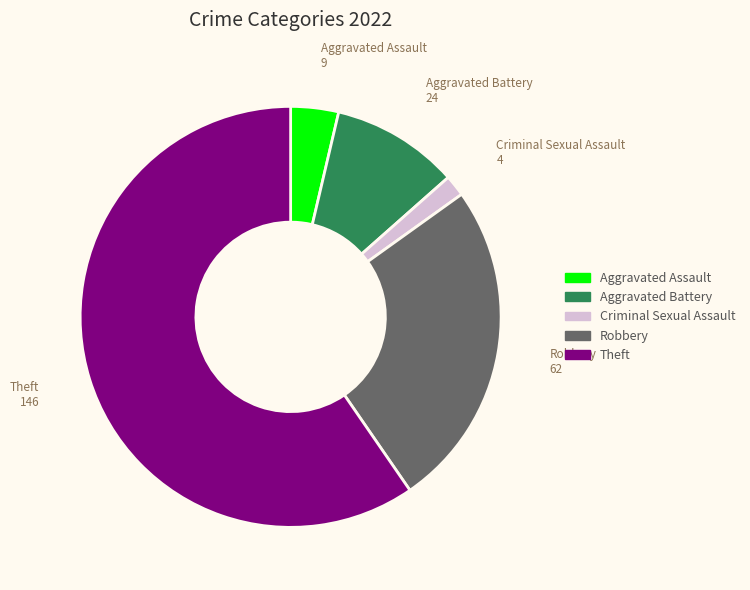

Combined, do Aggravated Battery and Theft account for over 50%?

Yes